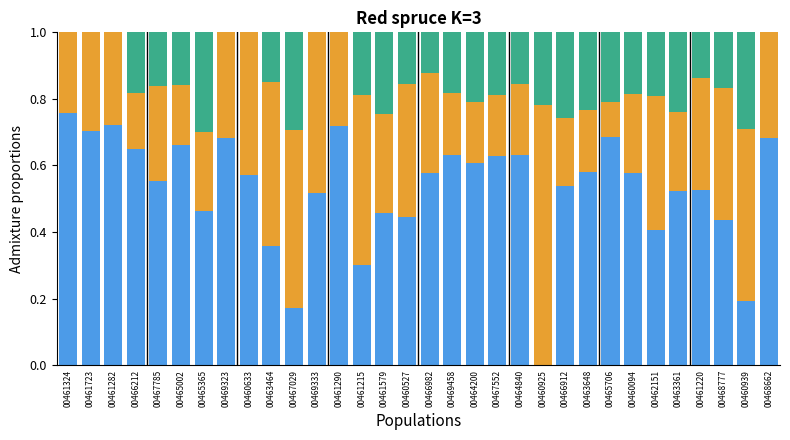

What is the total value across all series at 00466912?

1.0